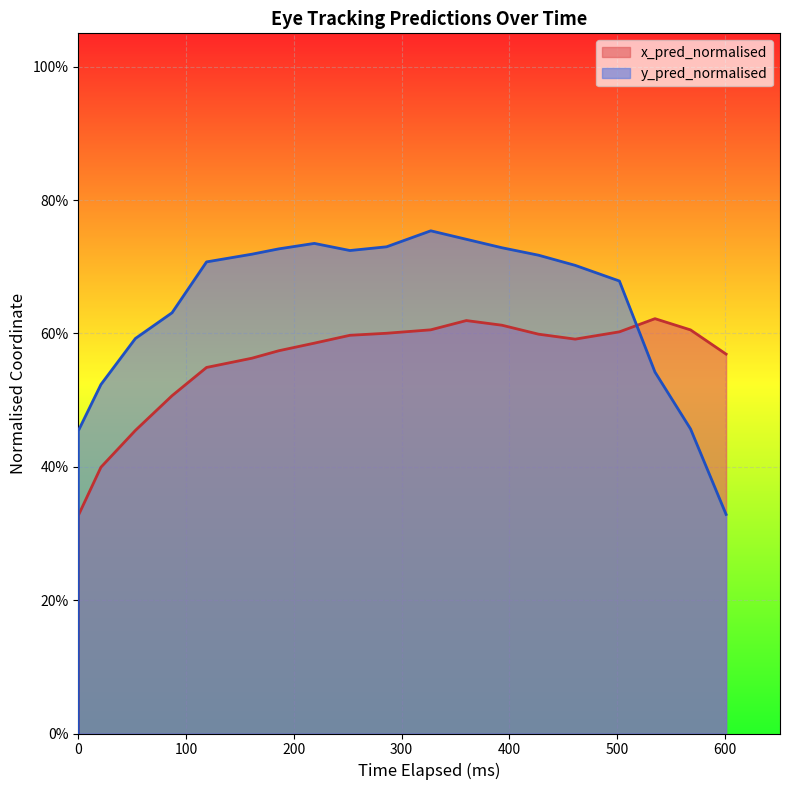

What is the average value of the x_pred_normalised series?

0.5